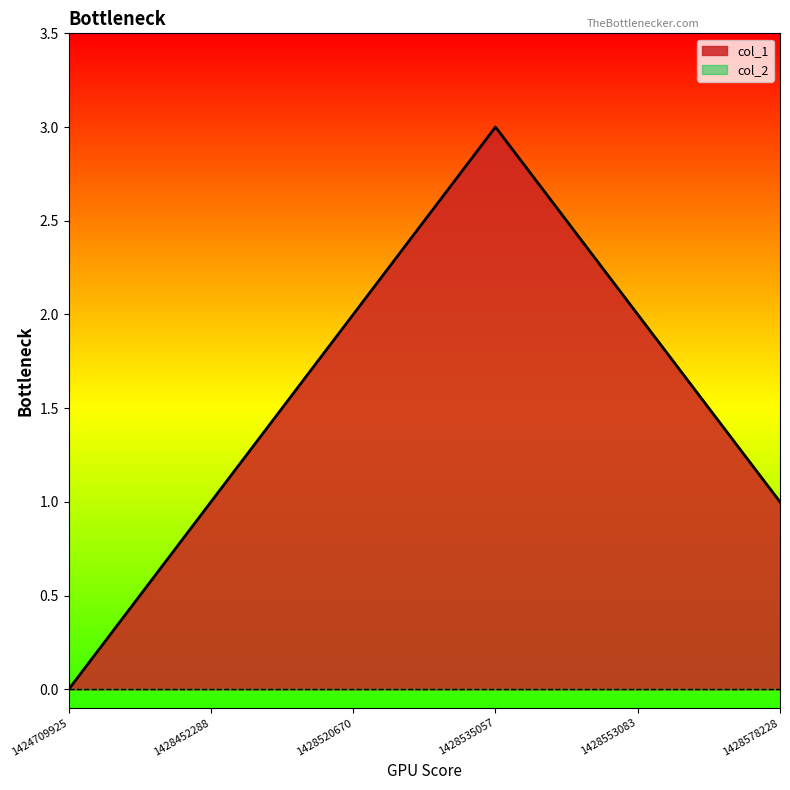

Reading right to left, extract all data points from this chart.

1428578228=1	1428553083=2	1428535057=3	1428520670=2	1428452288=1	1424709925=0